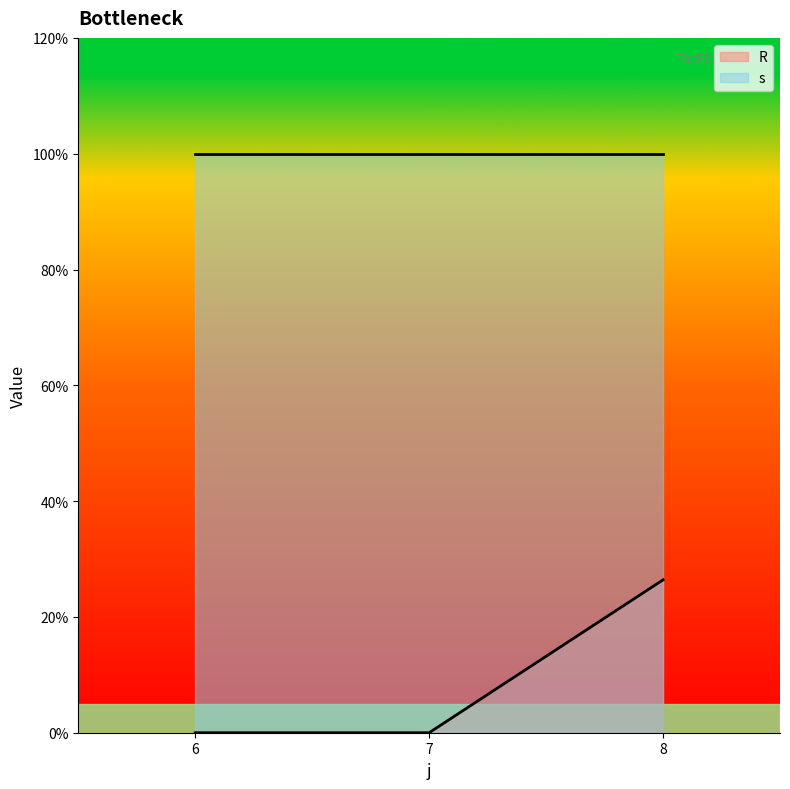

Which has a higher value, 7 or 6?

7